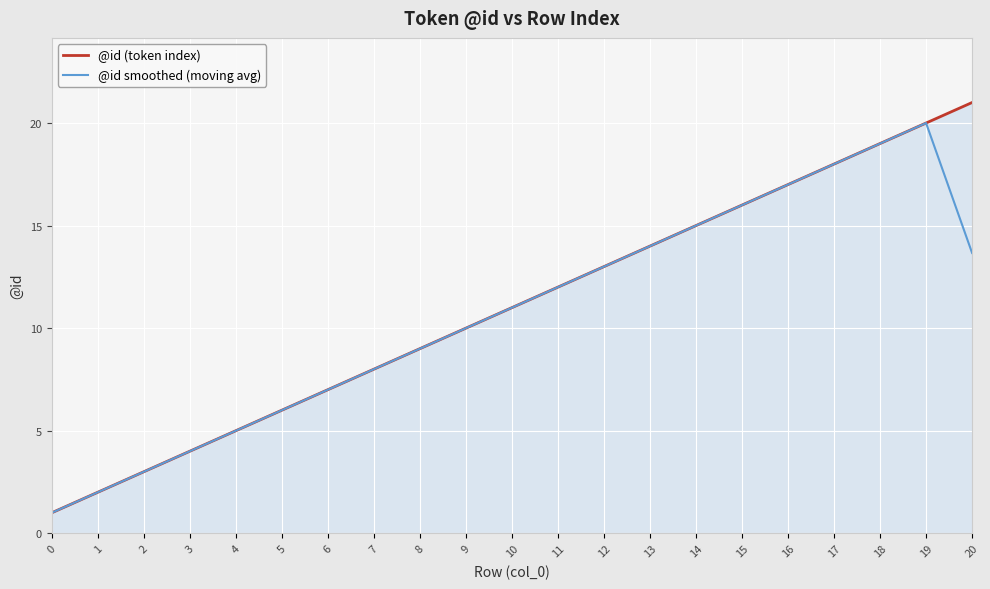

Rank the categories by @id (token index) value from lowest to highest.

0, 1, 2, 3, 4, 5, 6, 7, 8, 9, 10, 11, 12, 13, 14, 15, 16, 17, 18, 19, 20